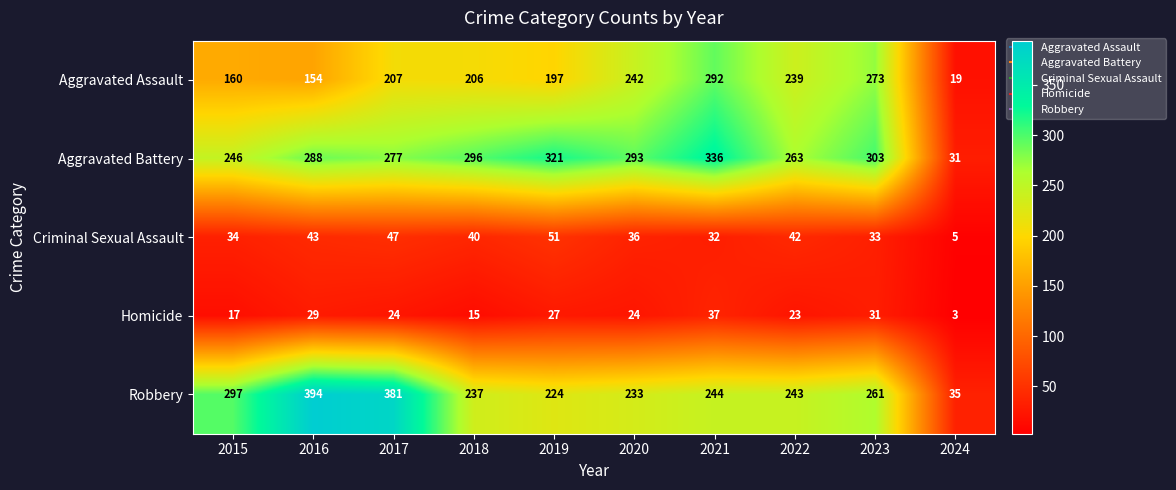

What is the maximum value shown in the chart?

394